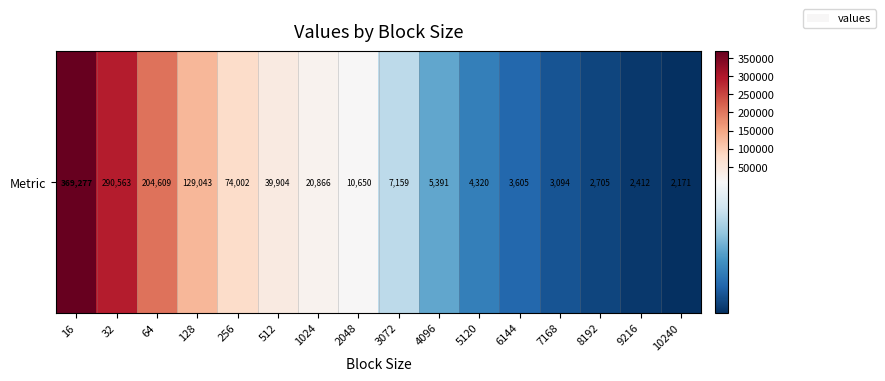

What is the minimum value shown in the chart?

2171